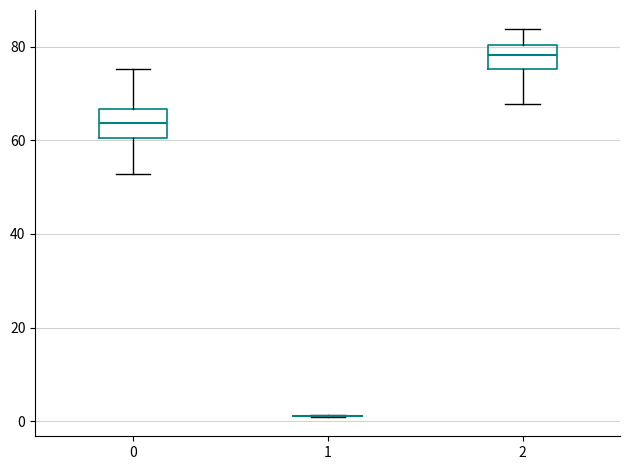

Where is the upper edge of the box at x = 0 on the y-axis? The values are not printed on the chart, so give them approximately, as read against the axis.

66